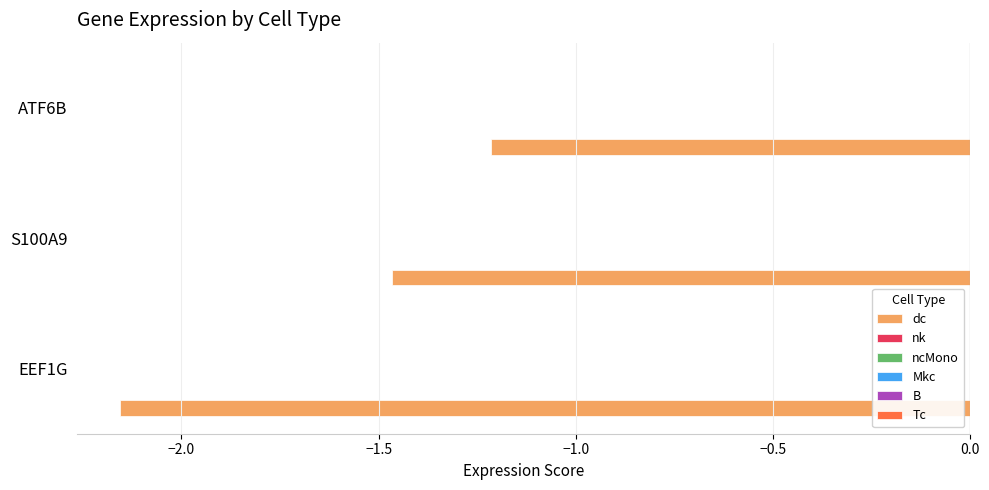

What is the average value?

-1.6